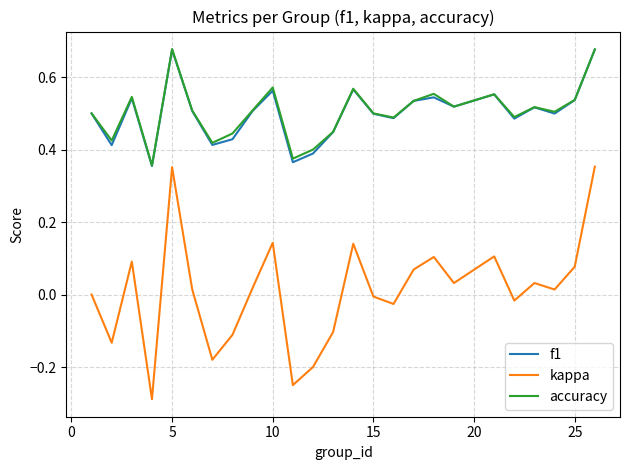

Which series has the widest spread of values?

kappa